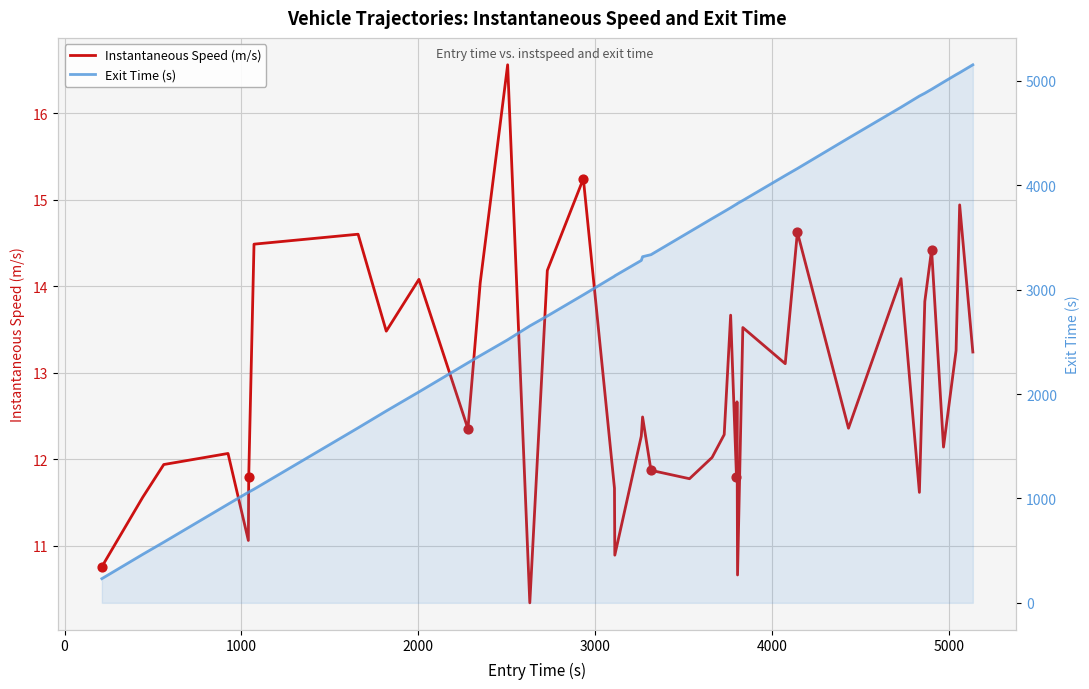

Which series has the largest Y range (max minus min)?

Exit Time (s)